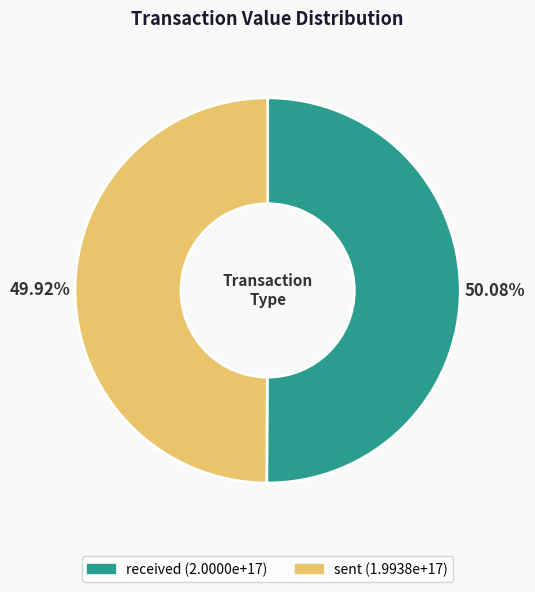

Approximately how many times larger is the value at received compared to sent?

1.0